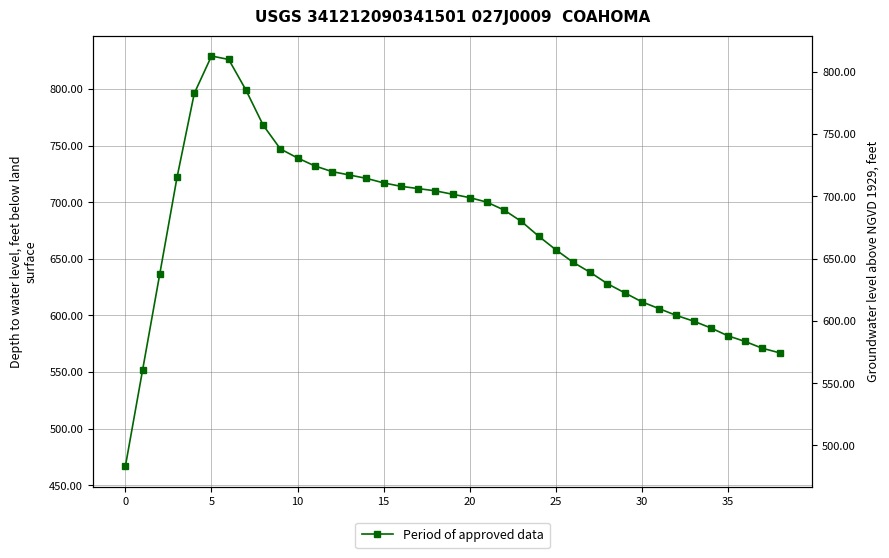

How many data points does each series have?

39